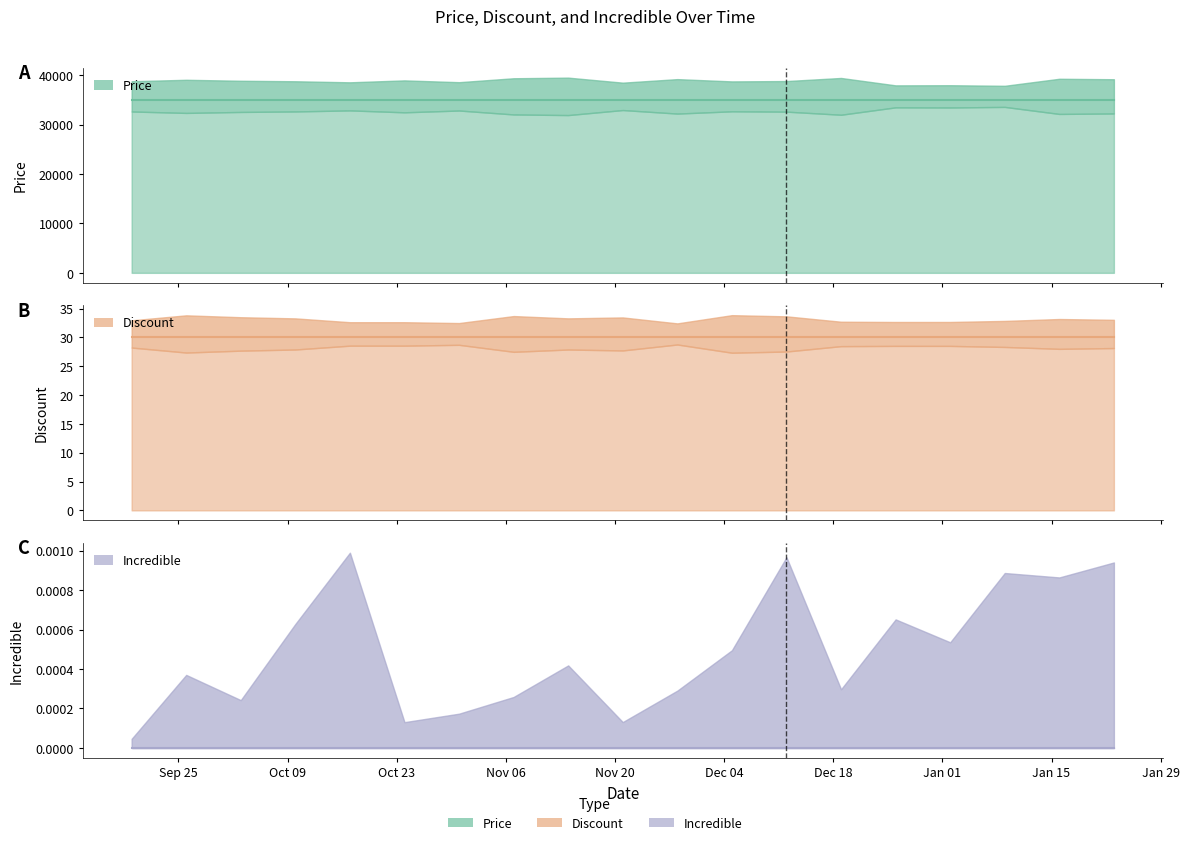

What position from the left is 2023-11-28?

11